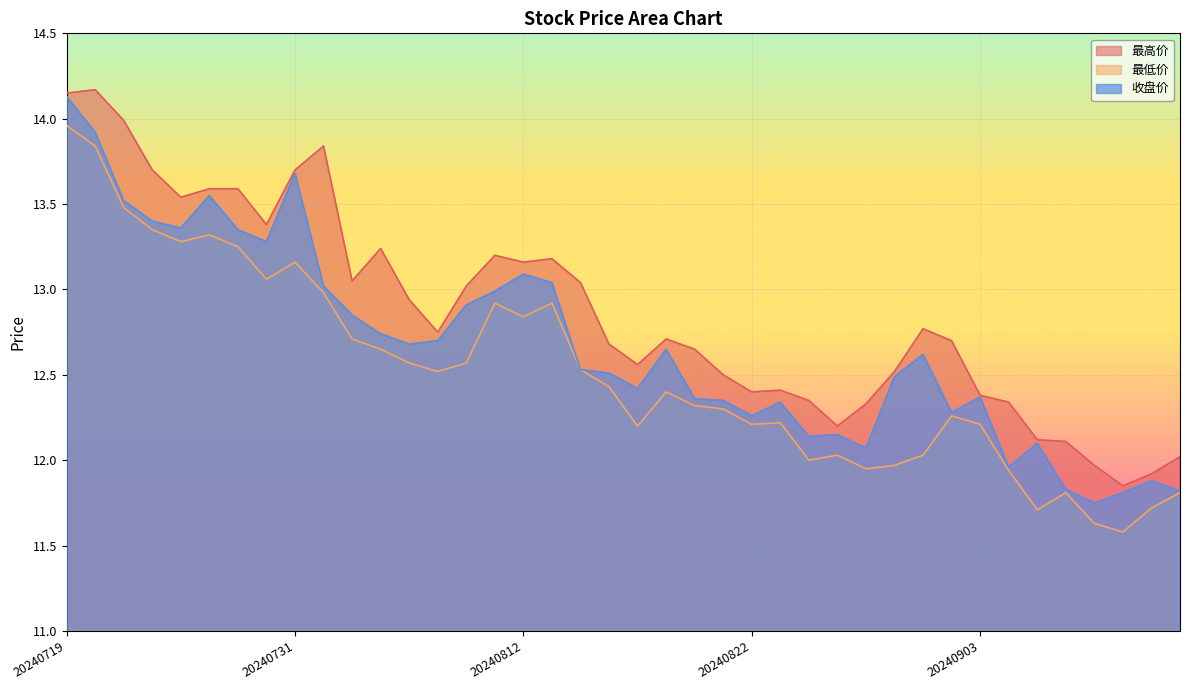

Reading left to right, what are all the values shown in this chart?

最高价: 20240719=14.2	20240722=14.2	20240723=14.0	20240724=13.7	20240725=13.5	20240726=13.6	20240729=13.6	20240730=13.4	20240731=13.7	20240801=13.8	20240802=13.1	20240805=13.2	20240806=12.9	20240807=12.8	20240808=13.0	20240809=13.2	20240812=13.2	20240813=13.2	20240814=13.0	20240815=12.7	20240816=12.6	20240819=12.7	20240820=12.7	20240821=12.5	20240822=12.4	20240823=12.4	20240826=12.3	20240827=12.2	20240828=12.3	20240829=12.5	20240830=12.8	20240902=12.7	20240903=12.4	20240904=12.3	20240905=12.1	20240906=12.1	20240909=12.0	20240910=11.8	20240911=11.9	20240912=12.0
最低价: 20240719=14.0	20240722=13.8	20240723=13.5	20240724=13.3	20240725=13.3	20240726=13.3	20240729=13.2	20240730=13.1	20240731=13.2	20240801=13.0	20240802=12.7	20240805=12.7	20240806=12.6	20240807=12.5	20240808=12.6	20240809=12.9	20240812=12.8	20240813=12.9	20240814=12.5	20240815=12.4	20240816=12.2	20240819=12.4	20240820=12.3	20240821=12.3	20240822=12.2	20240823=12.2	20240826=12.0	20240827=12.0	20240828=11.9	20240829=12.0	20240830=12.0	20240902=12.3	20240903=12.2	20240904=11.9	20240905=11.7	20240906=11.8	20240909=11.6	20240910=11.6	20240911=11.7	20240912=11.8
收盘价: 20240719=14.1	20240722=13.9	20240723=13.5	20240724=13.4	20240725=13.4	20240726=13.6	20240729=13.3	20240730=13.3	20240731=13.7	20240801=13.0	20240802=12.8	20240805=12.7	20240806=12.7	20240807=12.7	20240808=12.9	20240809=13.0	20240812=13.1	20240813=13.0	20240814=12.5	20240815=12.5	20240816=12.4	20240819=12.7	20240820=12.4	20240821=12.3	20240822=12.3	20240823=12.3	20240826=12.1	20240827=12.2	20240828=12.1	20240829=12.5	20240830=12.6	20240902=12.3	20240903=12.4	20240904=12.0	20240905=12.1	20240906=11.8	20240909=11.8	20240910=11.8	20240911=11.9	20240912=11.8